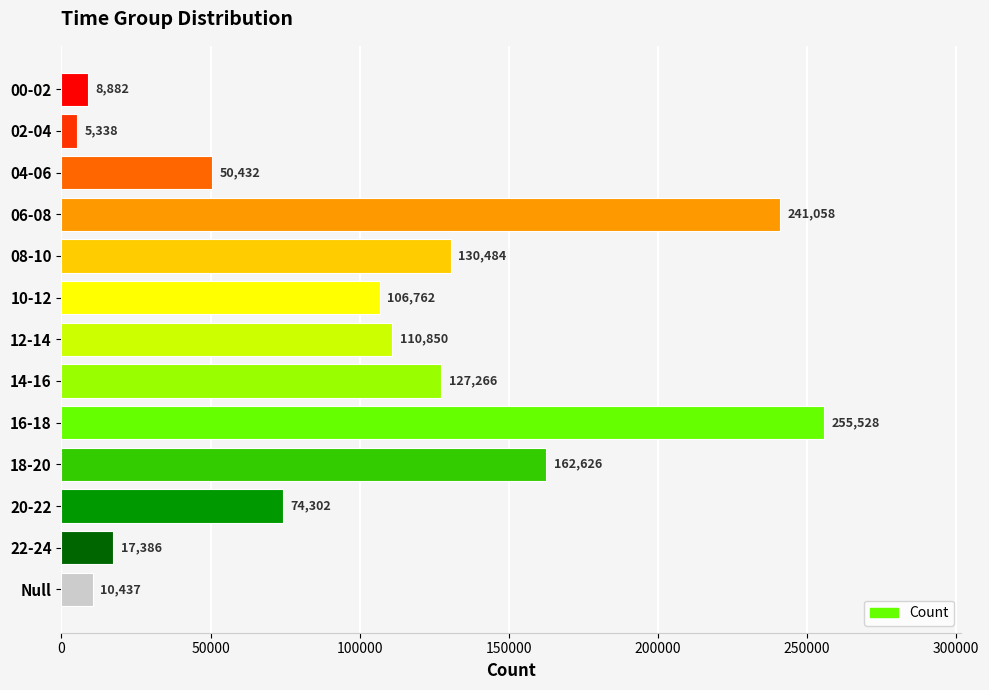

What is the label of the 13th bar from the top?

Null